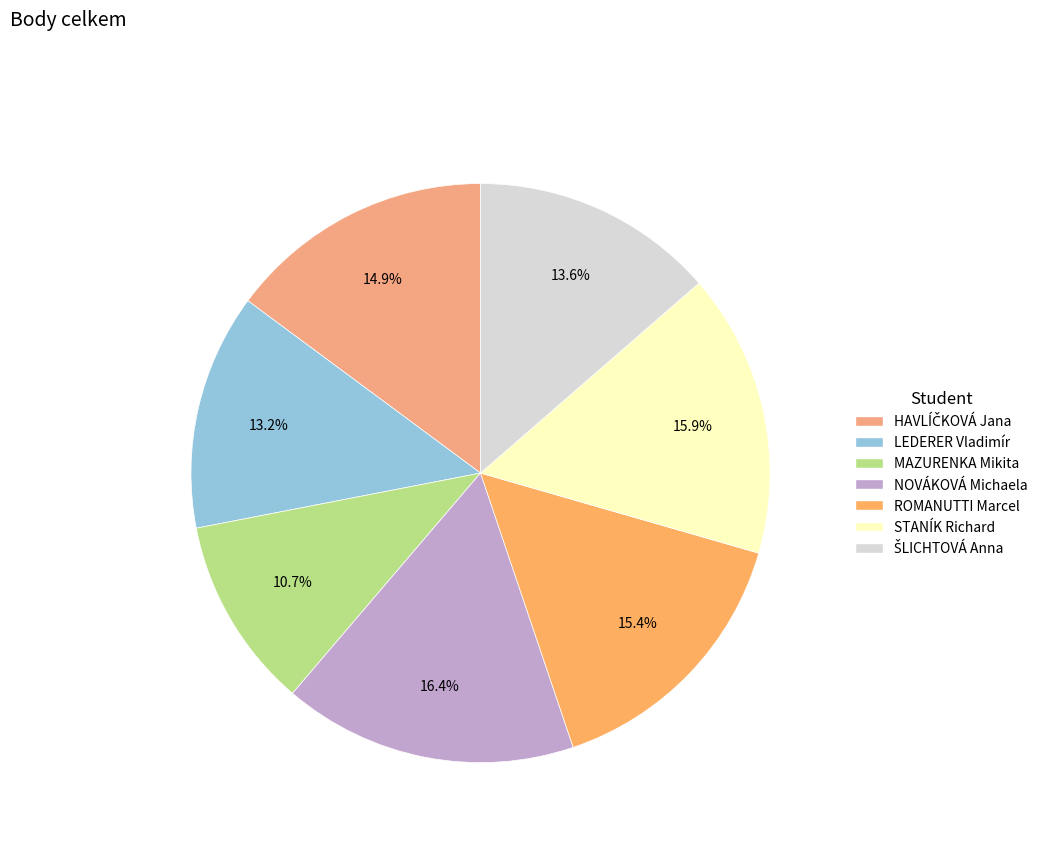

What is the change in value from HAVLÍČKOVÁ Jana to ŠLICHTOVÁ Anna?

-7.5